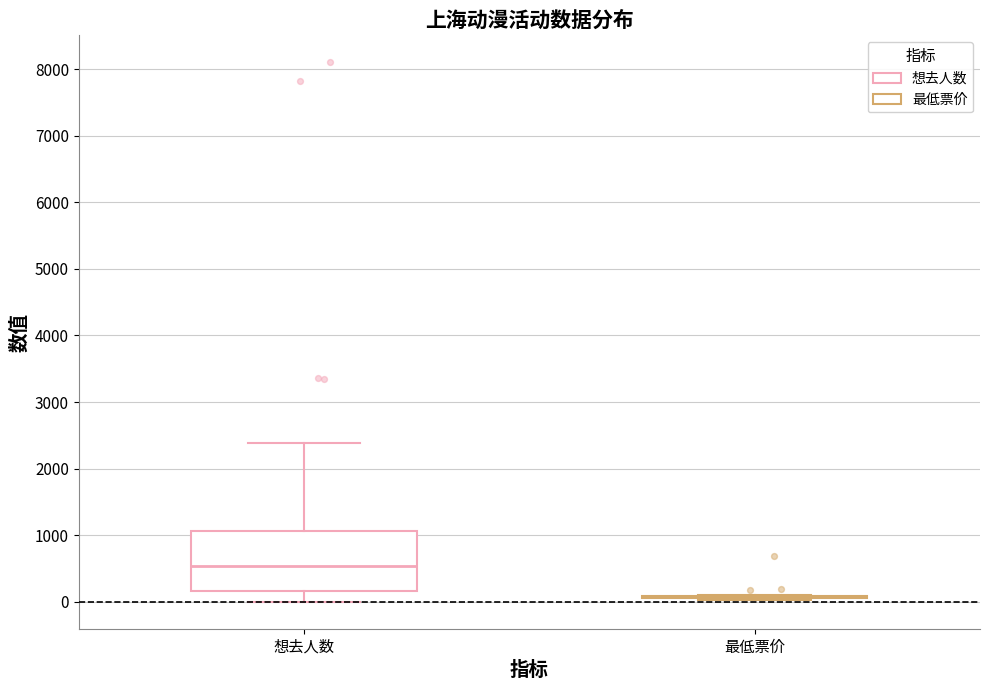

Reading left to right, transcribe this box plot: for each box, give where its median line is, the range the box spans, and where its two whiskers end, as read against the y-axis. The values are not printed on the chart, so give them approximately, as read against the axis.

想去人数: median 500, box 200 to 1100, whiskers 0 to 2400
最低票价: box collapsed to a line at 100, whiskers 0 to 100